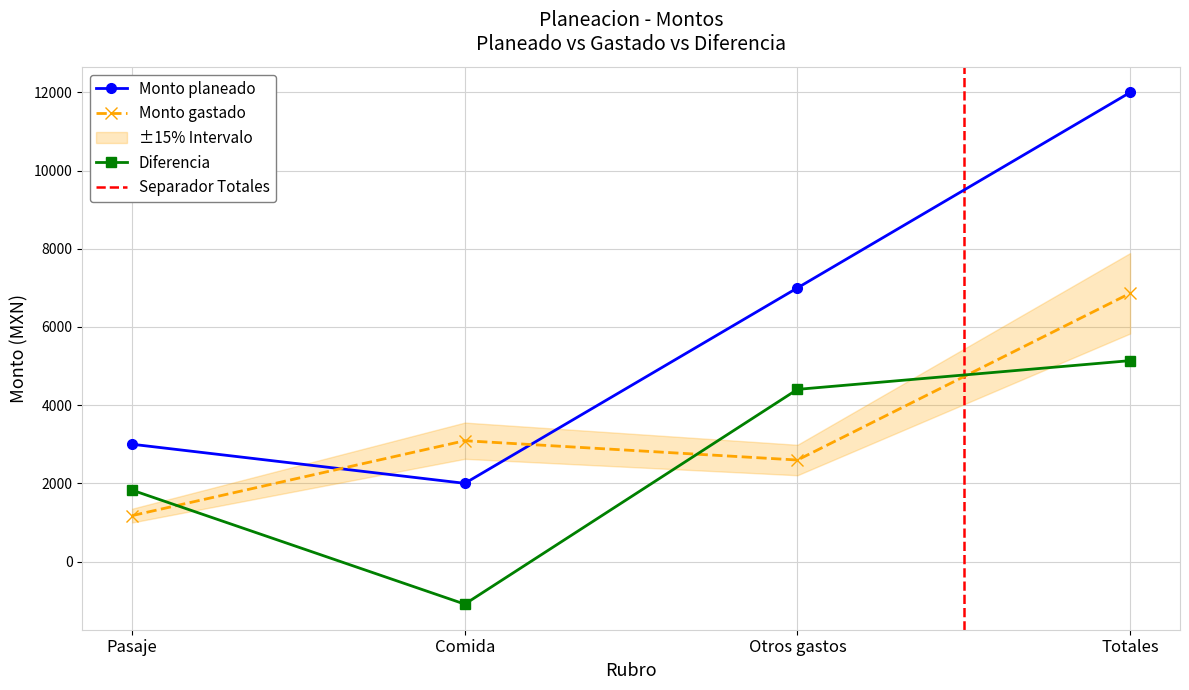

After their last crossing, which series has the higher values: Monto gastado or Monto planeado?

Monto planeado